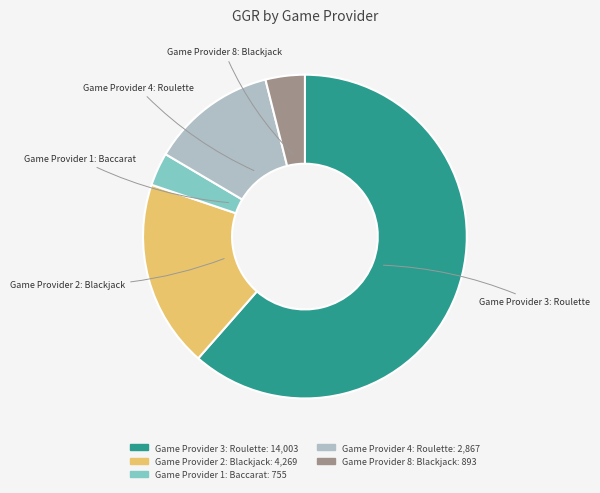

Does any single category account for the majority?

Yes